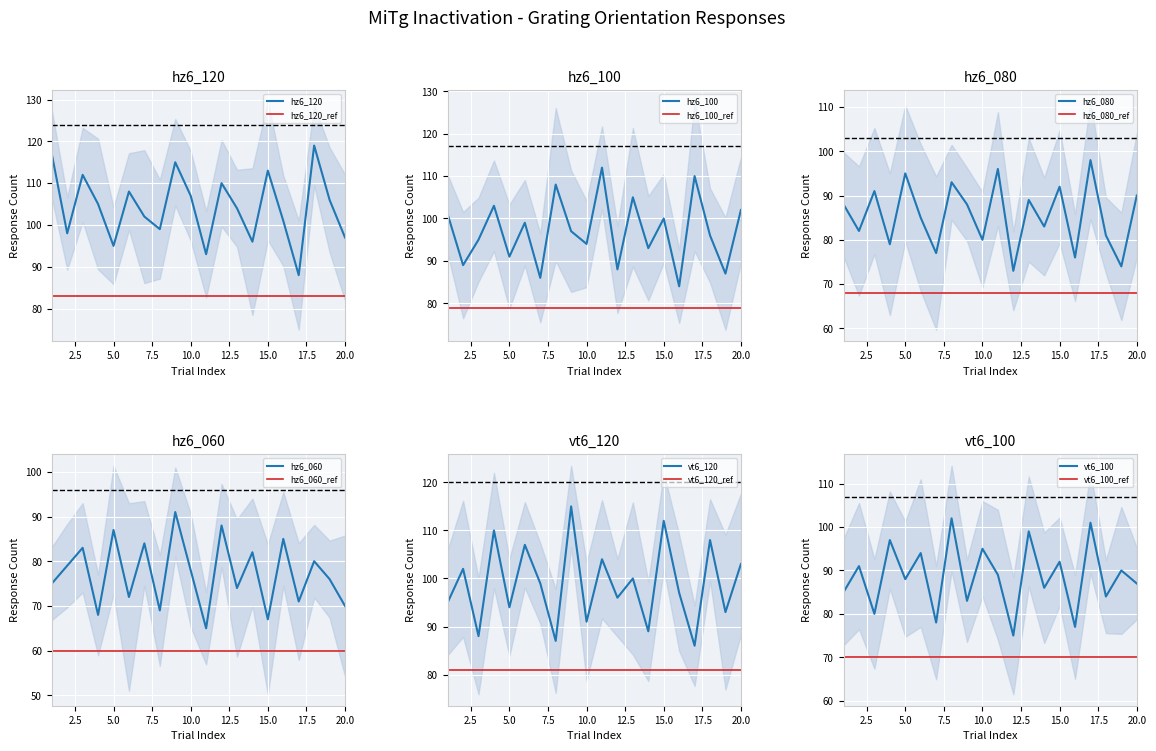

True or false: hz6_060 has more than 2 points higher than both neighbors.

True